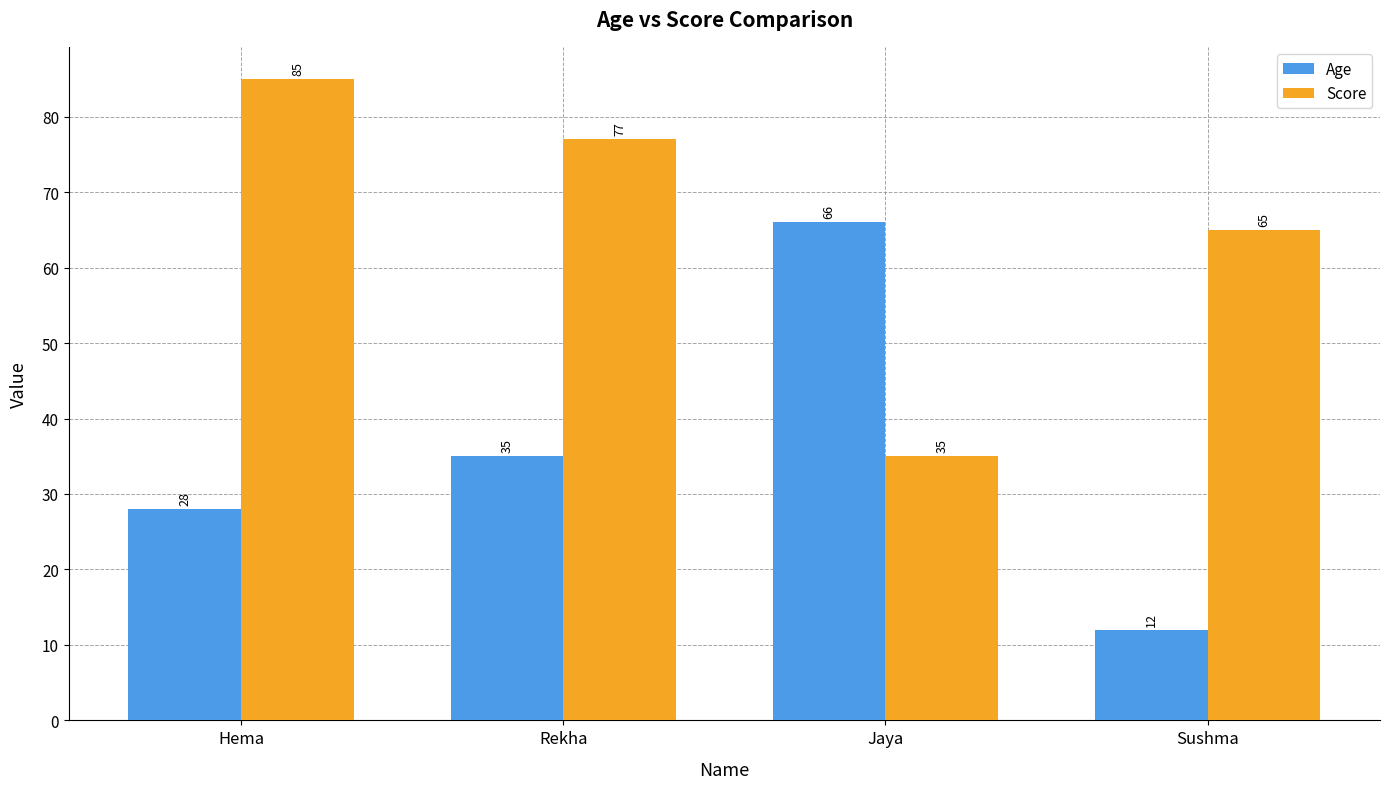

How many groups of bars are there?

4